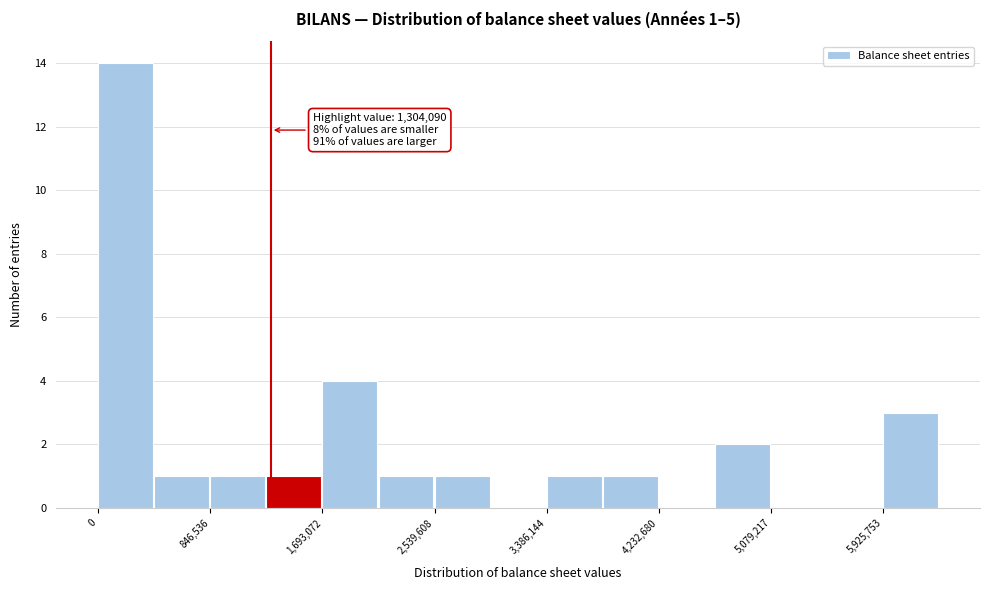

Over which range of the x-axis is the bar tallest?

0 to 400000